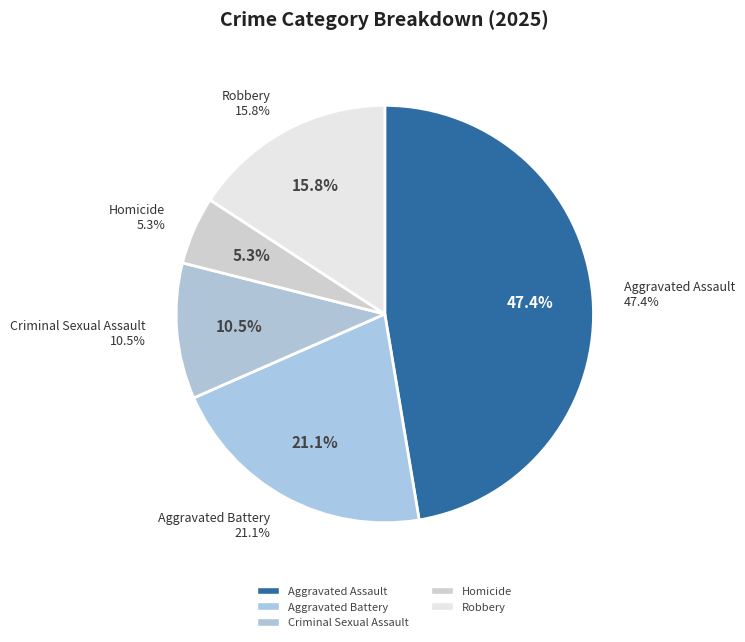

Which category has the biggest portion of the pie?

Aggravated Assault